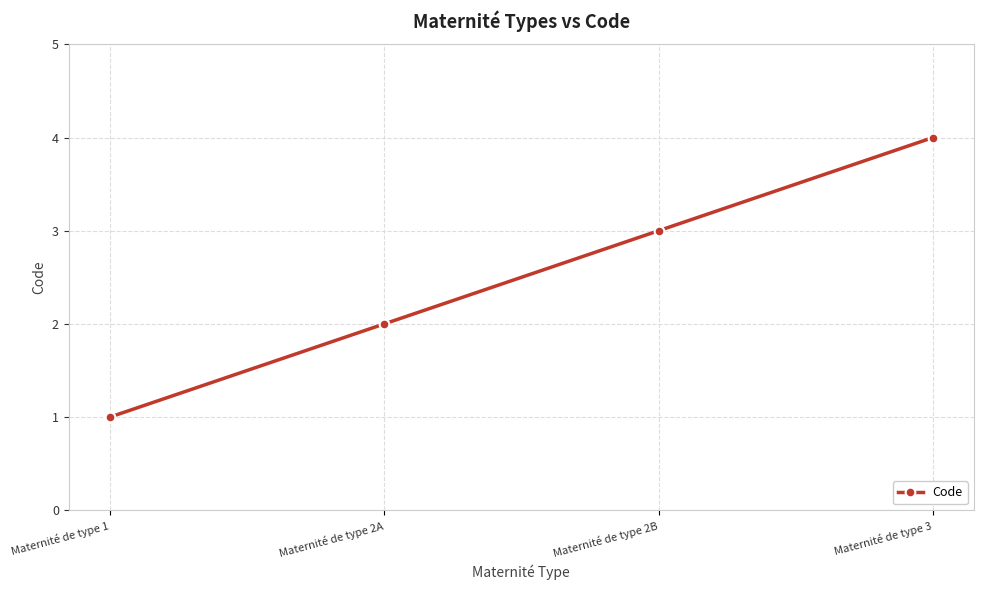

How many series are shown in this chart?

1